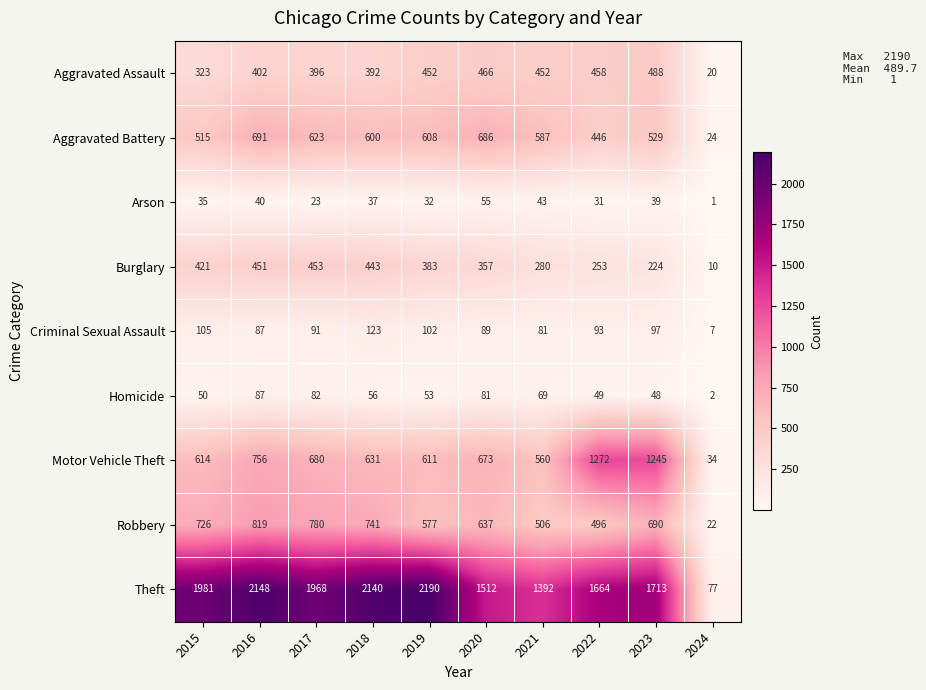

Is it true that Homicide equals 87 at 2016?

True